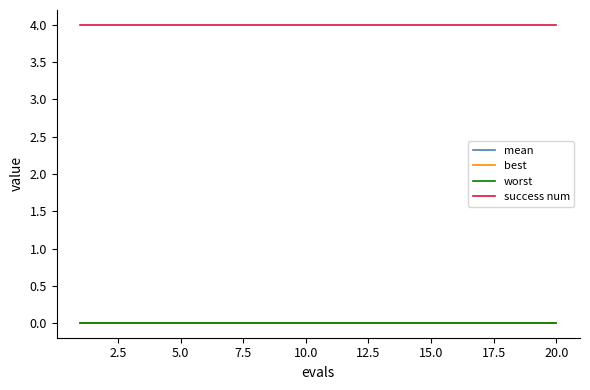

Which series has the largest total across all categories?

success num